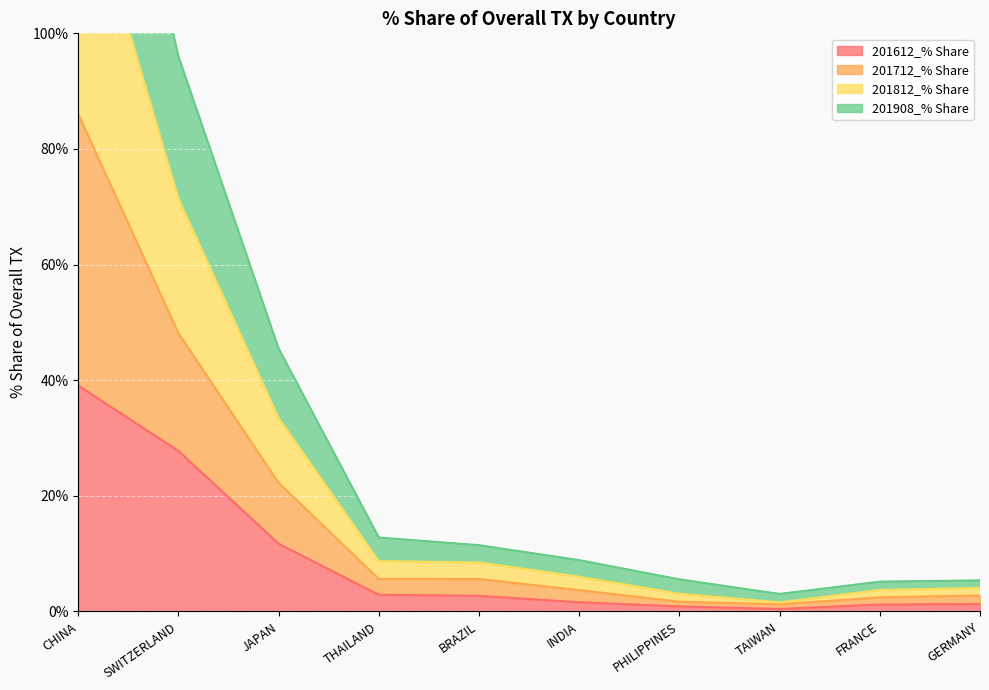

What is the difference between the highest and lowest values at JAPAN?

33.8